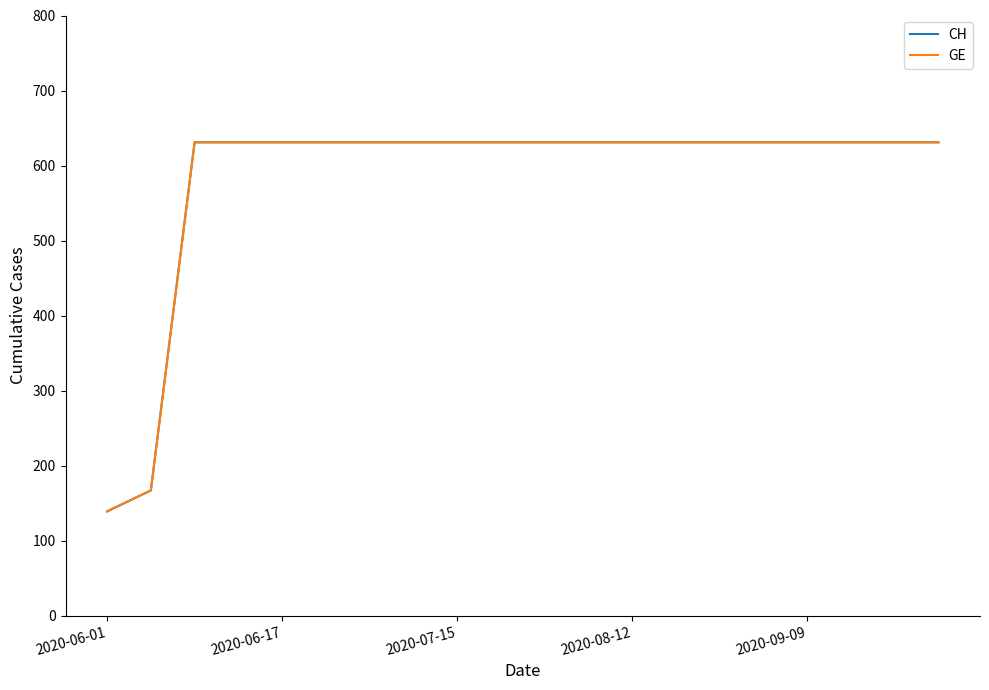

Reading left to right, transcribe all the data shown in this chart.

CH: 139	167	631	631	631	631	631	631	631	631	631	631	631	631	631	631	631	631	631	631
GE: 139	167	631	631	631	631	631	631	631	631	631	631	631	631	631	631	631	631	631	631